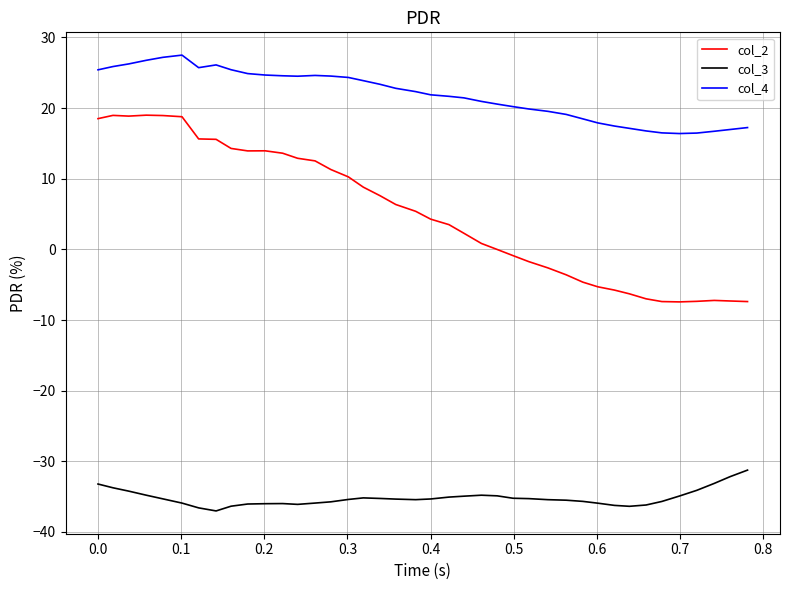

What is the minimum value for col_4?

16.4